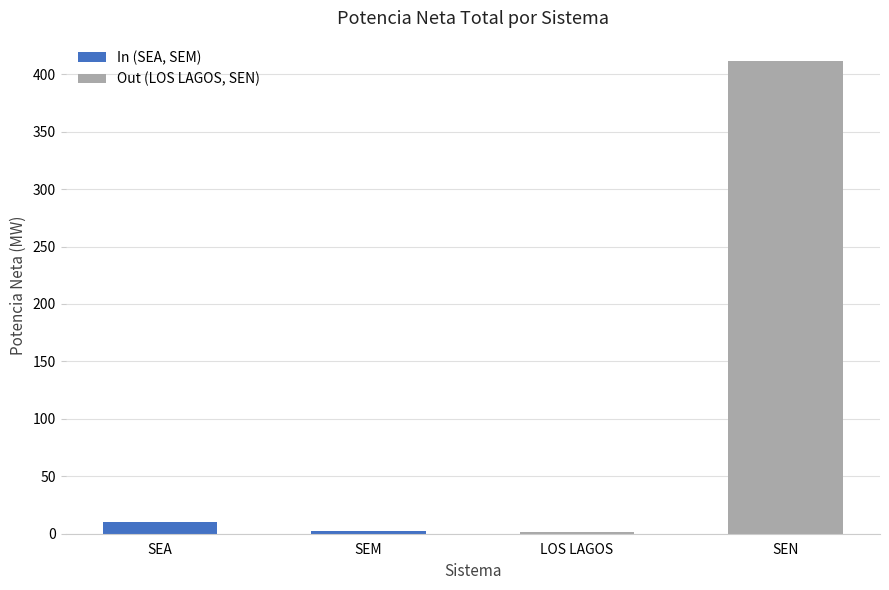

Read the value at LOS LAGOS.

1.4